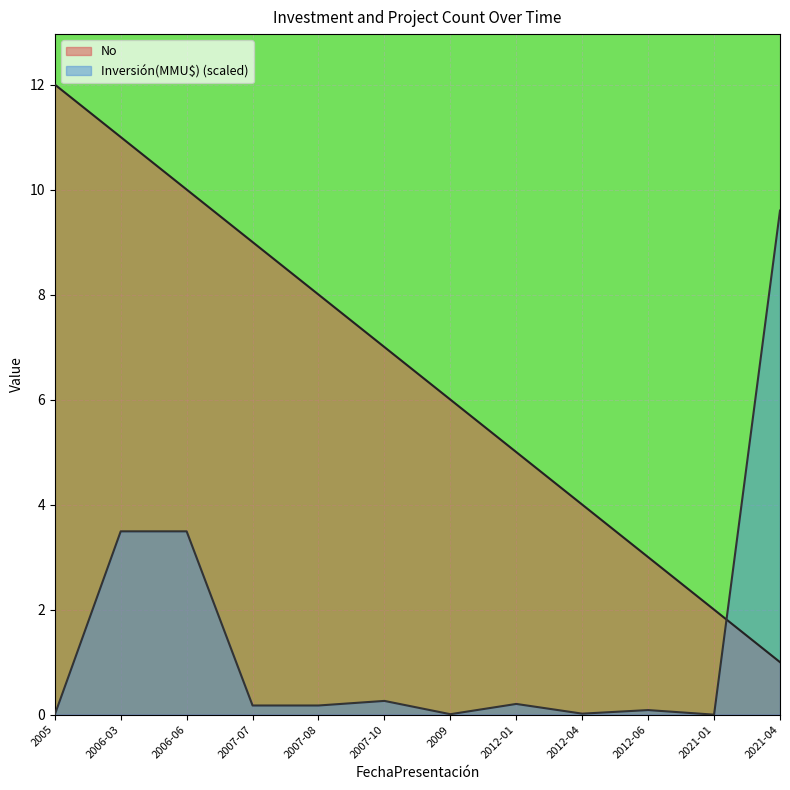

Rank the series by their average value, from lowest to highest.

Inversión(MMU$) (scaled), No